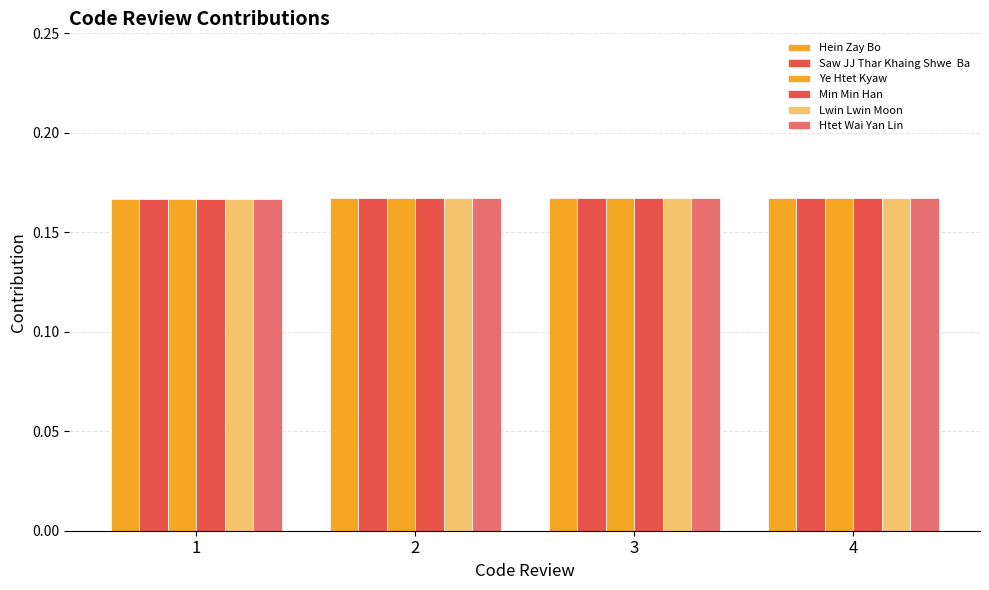

Is it true that Min Min Han equals 0.2 at 2?

True